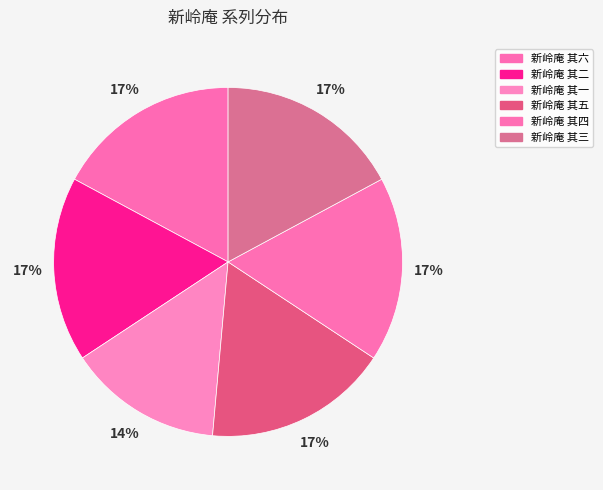

Is there any slice that represents more than half of the pie?

No